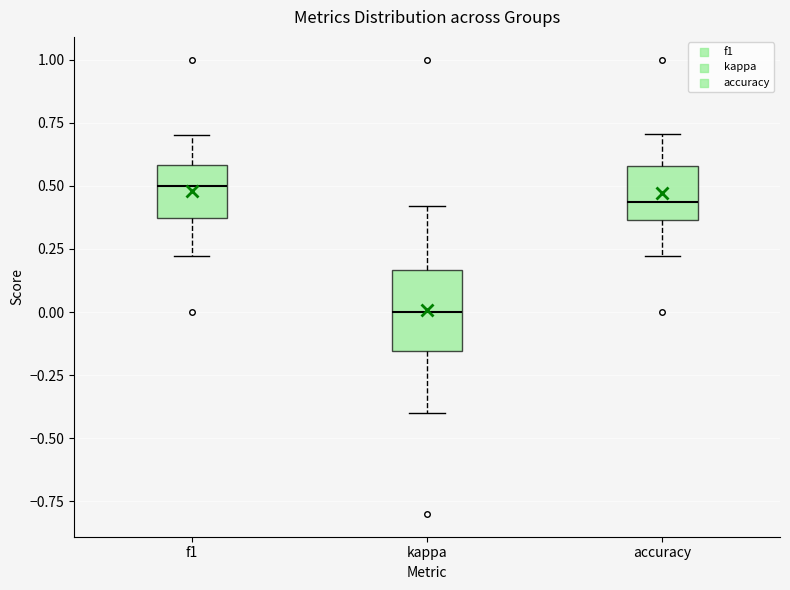

Reading left to right, transcribe this box plot: for each box, give where its median line is, the range the box spans, and where its two whiskers end, as read against the y-axis. The values are not printed on the chart, so give them approximately, as read against the axis.

f1: median 0.50, box 0.35 to 0.60, whiskers 0.20 to 0.70
kappa: median 0.00, box -0.15 to 0.15, whiskers -0.40 to 0.40
accuracy: median 0.45, box 0.35 to 0.60, whiskers 0.20 to 0.70